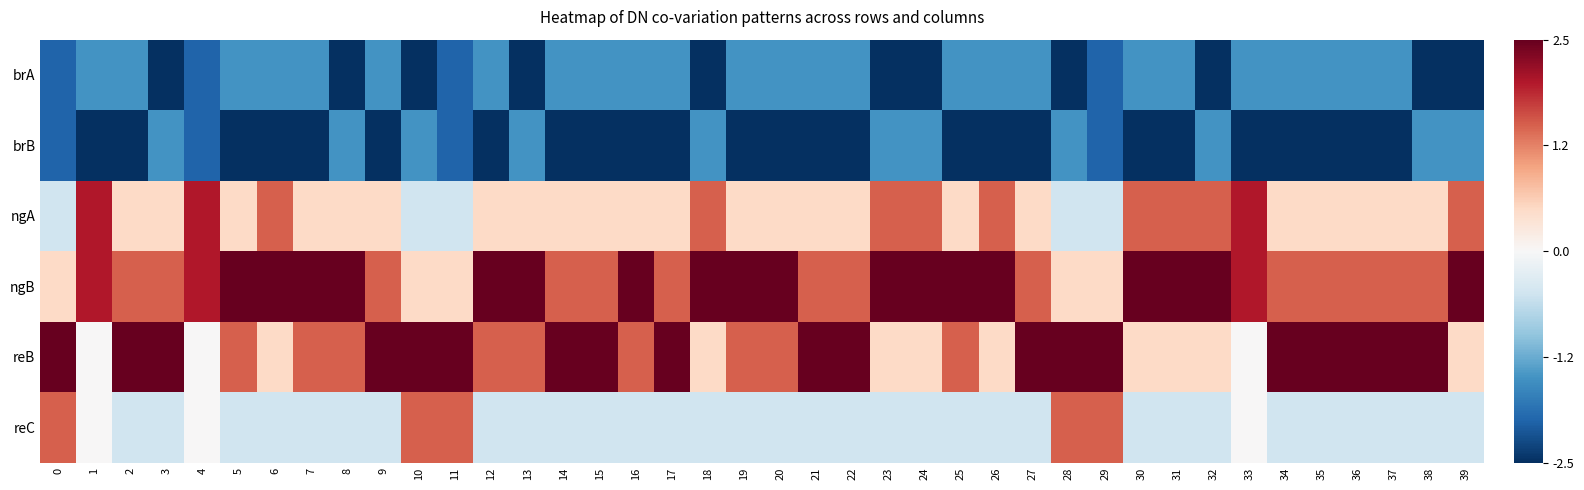

Reading right to left, what are all the values shown in this chart?

brA: 39=-2.5	38=-2.5	37=-1.5	36=-1.5	35=-1.5	34=-1.5	33=-1.5	32=-2.5	31=-1.5	30=-1.5	29=-2.0	28=-2.5	27=-1.5	26=-1.5	25=-1.5	24=-2.5	23=-2.5	22=-1.5	21=-1.5	20=-1.5	19=-1.5	18=-2.5	17=-1.5	16=-1.5	15=-1.5	14=-1.5	13=-2.5	12=-1.5	11=-2.0	10=-2.5	9=-1.5	8=-2.5	7=-1.5	6=-1.5	5=-1.5	4=-2.0	3=-2.5	2=-1.5	1=-1.5	0=-2.0
brB: 39=-1.5	38=-1.5	37=-2.5	36=-2.5	35=-2.5	34=-2.5	33=-2.5	32=-1.5	31=-2.5	30=-2.5	29=-2.0	28=-1.5	27=-2.5	26=-2.5	25=-2.5	24=-1.5	23=-1.5	22=-2.5	21=-2.5	20=-2.5	19=-2.5	18=-1.5	17=-2.5	16=-2.5	15=-2.5	14=-2.5	13=-1.5	12=-2.5	11=-2.0	10=-1.5	9=-2.5	8=-1.5	7=-2.5	6=-2.5	5=-2.5	4=-2.0	3=-1.5	2=-2.5	1=-2.5	0=-2.0
ngA: 39=1.5	38=0.5	37=0.5	36=0.5	35=0.5	34=0.5	33=2.0	32=1.5	31=1.5	30=1.5	29=-0.5	28=-0.5	27=0.5	26=1.5	25=0.5	24=1.5	23=1.5	22=0.5	21=0.5	20=0.5	19=0.5	18=1.5	17=0.5	16=0.5	15=0.5	14=0.5	13=0.5	12=0.5	11=-0.5	10=-0.5	9=0.5	8=0.5	7=0.5	6=1.5	5=0.5	4=2.0	3=0.5	2=0.5	1=2.0	0=-0.5
ngB: 39=2.5	38=1.5	37=1.5	36=1.5	35=1.5	34=1.5	33=2.0	32=2.5	31=2.5	30=2.5	29=0.5	28=0.5	27=1.5	26=2.5	25=2.5	24=2.5	23=2.5	22=1.5	21=1.5	20=2.5	19=2.5	18=2.5	17=1.5	16=2.5	15=1.5	14=1.5	13=2.5	12=2.5	11=0.5	10=0.5	9=1.5	8=2.5	7=2.5	6=2.5	5=2.5	4=2.0	3=1.5	2=1.5	1=2.0	0=0.5
reB: 39=0.5	38=2.5	37=2.5	36=2.5	35=2.5	34=2.5	33=0.0	32=0.5	31=0.5	30=0.5	29=2.5	28=2.5	27=2.5	26=0.5	25=1.5	24=0.5	23=0.5	22=2.5	21=2.5	20=1.5	19=1.5	18=0.5	17=2.5	16=1.5	15=2.5	14=2.5	13=1.5	12=1.5	11=2.5	10=2.5	9=2.5	8=1.5	7=1.5	6=0.5	5=1.5	4=0.0	3=2.5	2=2.5	1=0.0	0=2.5
reC: 39=-0.5	38=-0.5	37=-0.5	36=-0.5	35=-0.5	34=-0.5	33=0.0	32=-0.5	31=-0.5	30=-0.5	29=1.5	28=1.5	27=-0.5	26=-0.5	25=-0.5	24=-0.5	23=-0.5	22=-0.5	21=-0.5	20=-0.5	19=-0.5	18=-0.5	17=-0.5	16=-0.5	15=-0.5	14=-0.5	13=-0.5	12=-0.5	11=1.5	10=1.5	9=-0.5	8=-0.5	7=-0.5	6=-0.5	5=-0.5	4=0.0	3=-0.5	2=-0.5	1=0.0	0=1.5